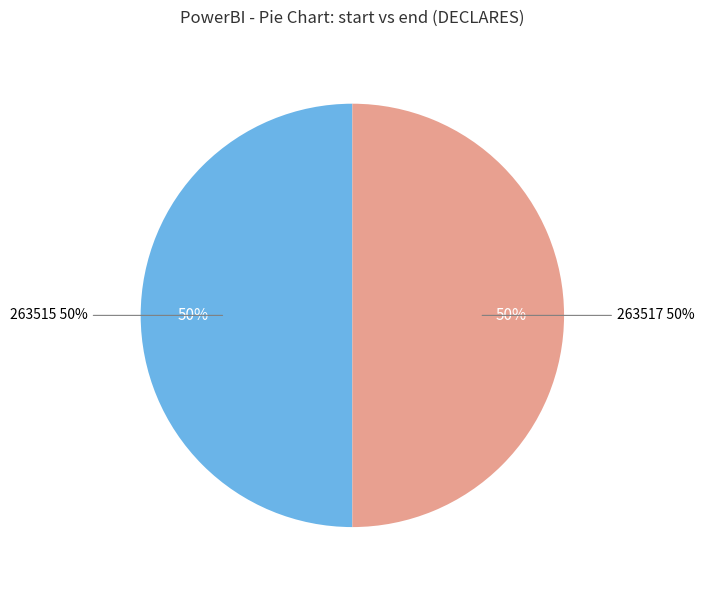

Is it true that 263515 is 35% of the pie?

False